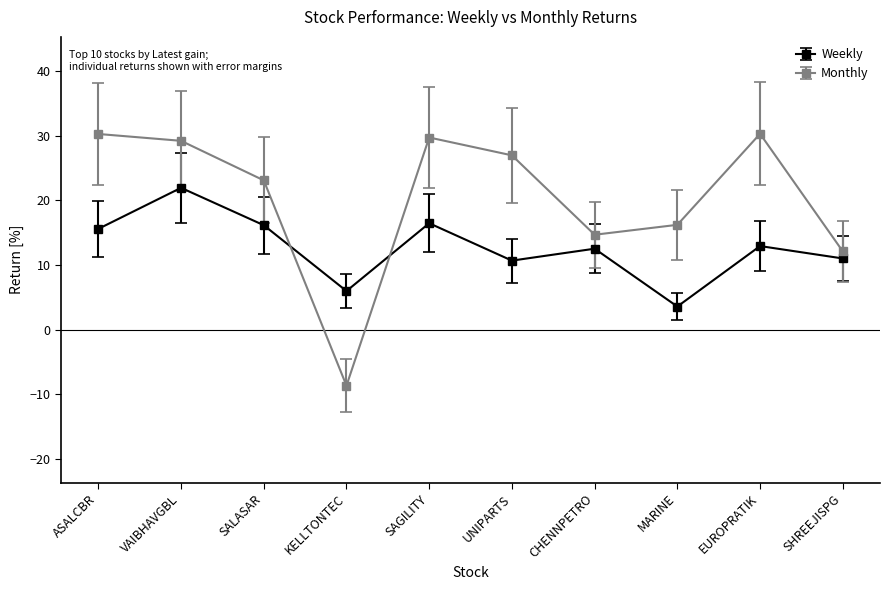

Reading left to right, list all the values displayed in this chart.

Weekly: ASALCBR=15.6	VAIBHAVGBL=22.0	SALASAR=16.2	KELLTONTEC=6.0	SAGILITY=16.5	UNIPARTS=10.7	CHENNPETRO=12.5	MARINE=3.6	EUROPRATIK=12.9	SHREEJISPG=11.0
Monthly: ASALCBR=30.3	VAIBHAVGBL=29.2	SALASAR=23.1	KELLTONTEC=-8.7	SAGILITY=29.7	UNIPARTS=27.0	CHENNPETRO=14.7	MARINE=16.2	EUROPRATIK=30.3	SHREEJISPG=12.1